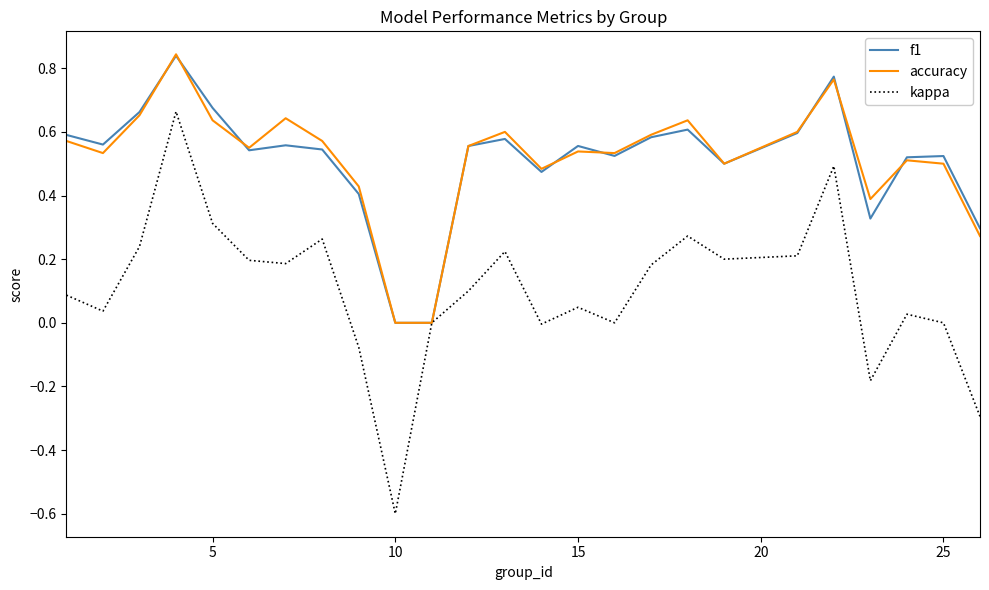

What is the lowest value of the kappa series?

-0.6